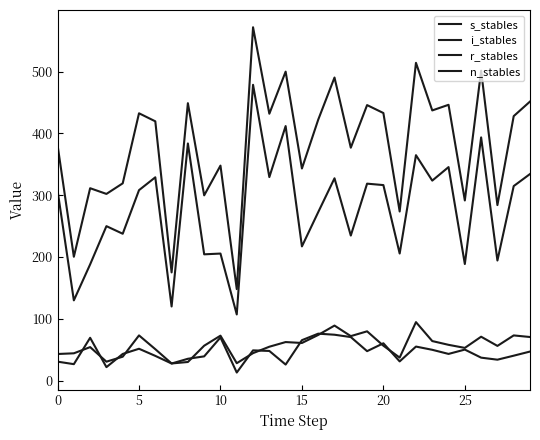

Is this an area chart (filled region under the line)?

No